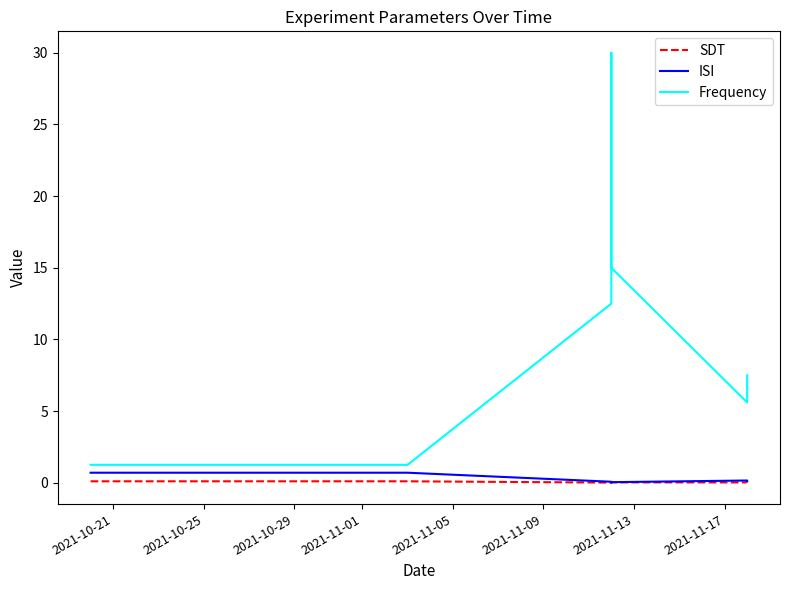

Reading left to right, extract all data points from this chart.

SDT: 0.1	0.1	0.1	0.1	0.1	0.1	0.1	0.1	0.1	0.1	0.0	0.0	0.0	0.0	0.0	0.0	0.0	0.0
ISI: 0.7	0.7	0.7	0.7	0.7	0.7	0.7	0.7	0.7	0.7	0.1	0.0	0.0	0.0	0.2	0.2	0.1	0.1
Frequency: 1.2	1.2	1.2	1.2	1.2	1.2	1.2	1.2	1.2	1.2	12.5	30.0	15.0	15.0	5.6	5.6	7.5	7.5